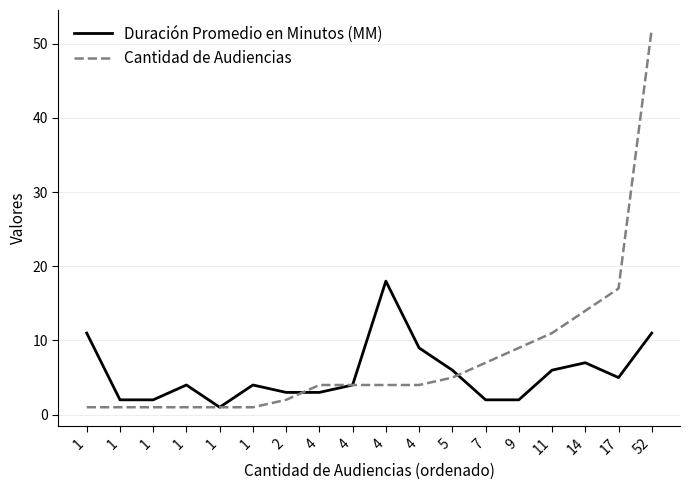

What are all the series names shown in the legend?

Duración Promedio en Minutos (MM), Cantidad de Audiencias